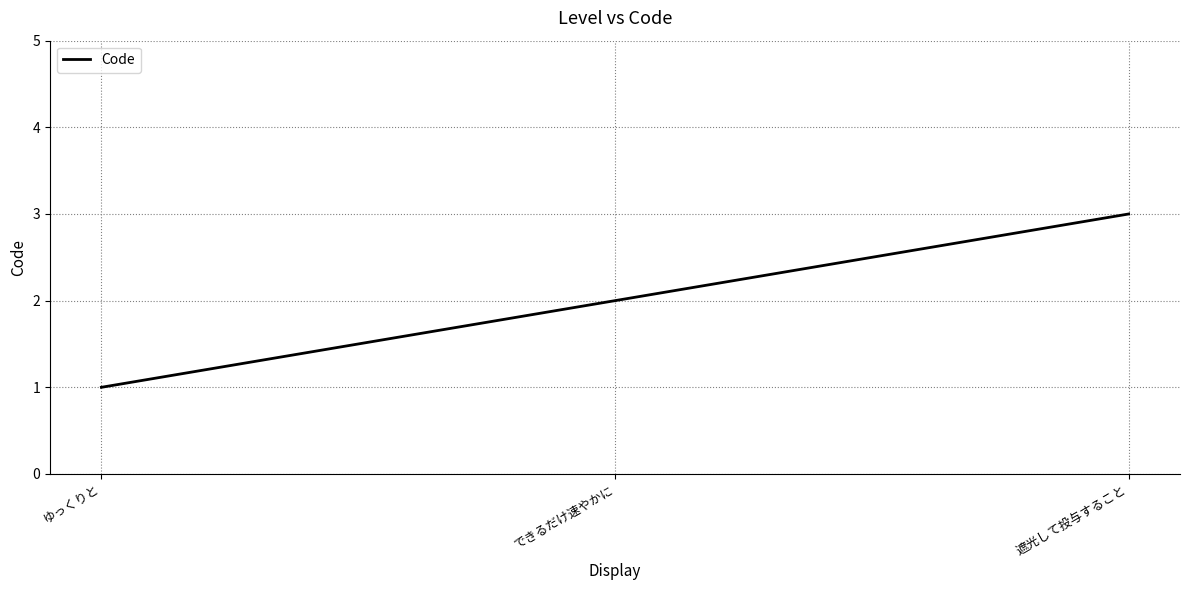

What position from the right is 遮光して投与すること?

1